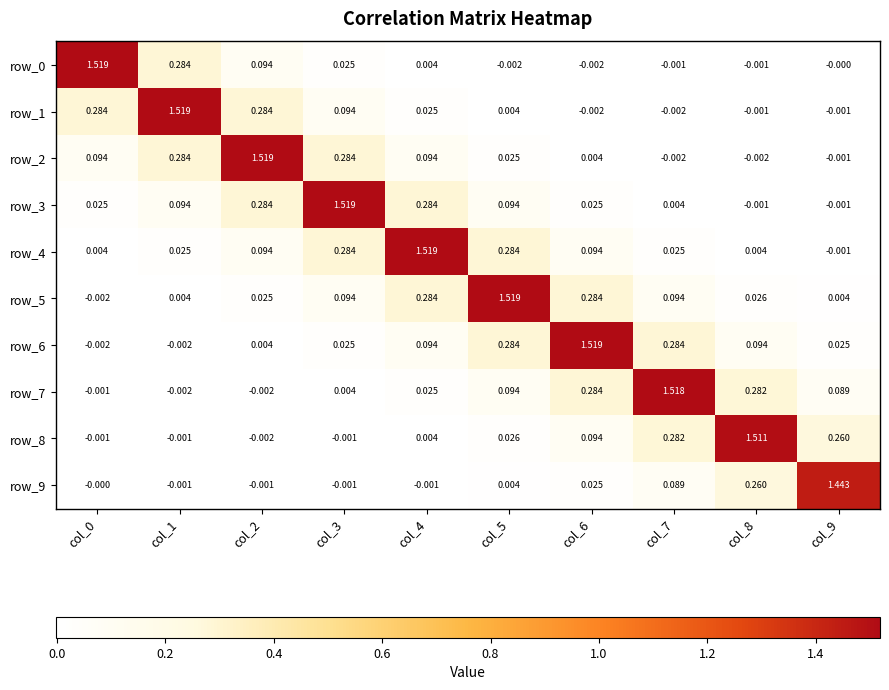

Is the value of row_2 at col_5 greater than the value of row_1 at col_1?

No